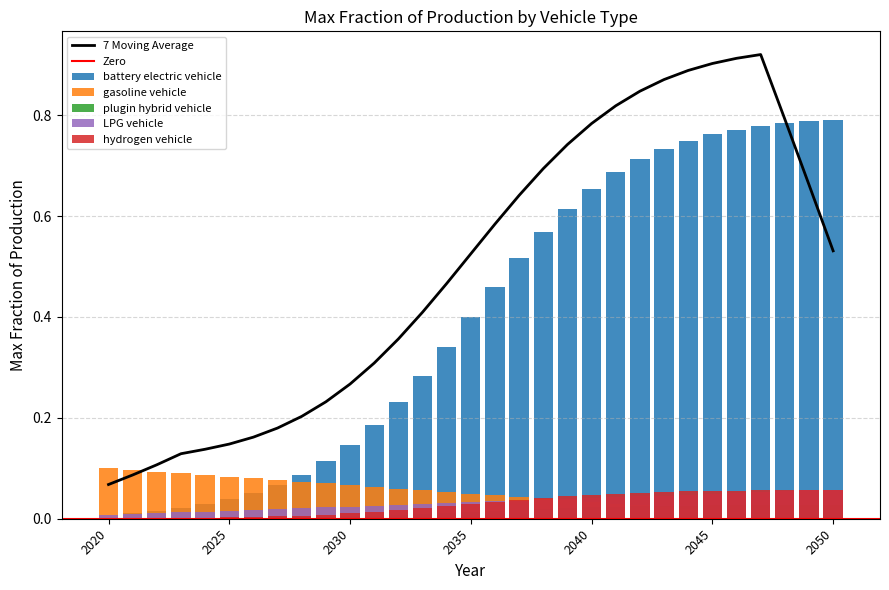

What is the spread (max minus min) of values at 2049?

0.8